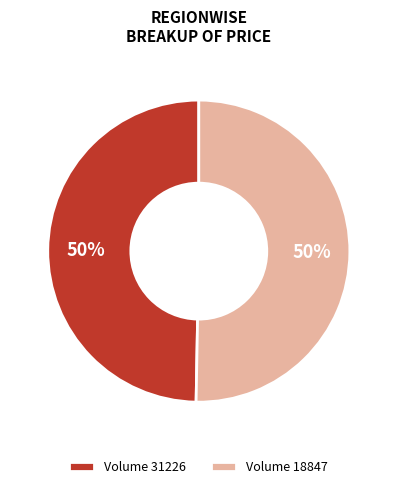

To the nearest percent, what portion does Volume 31226 represent?

50%